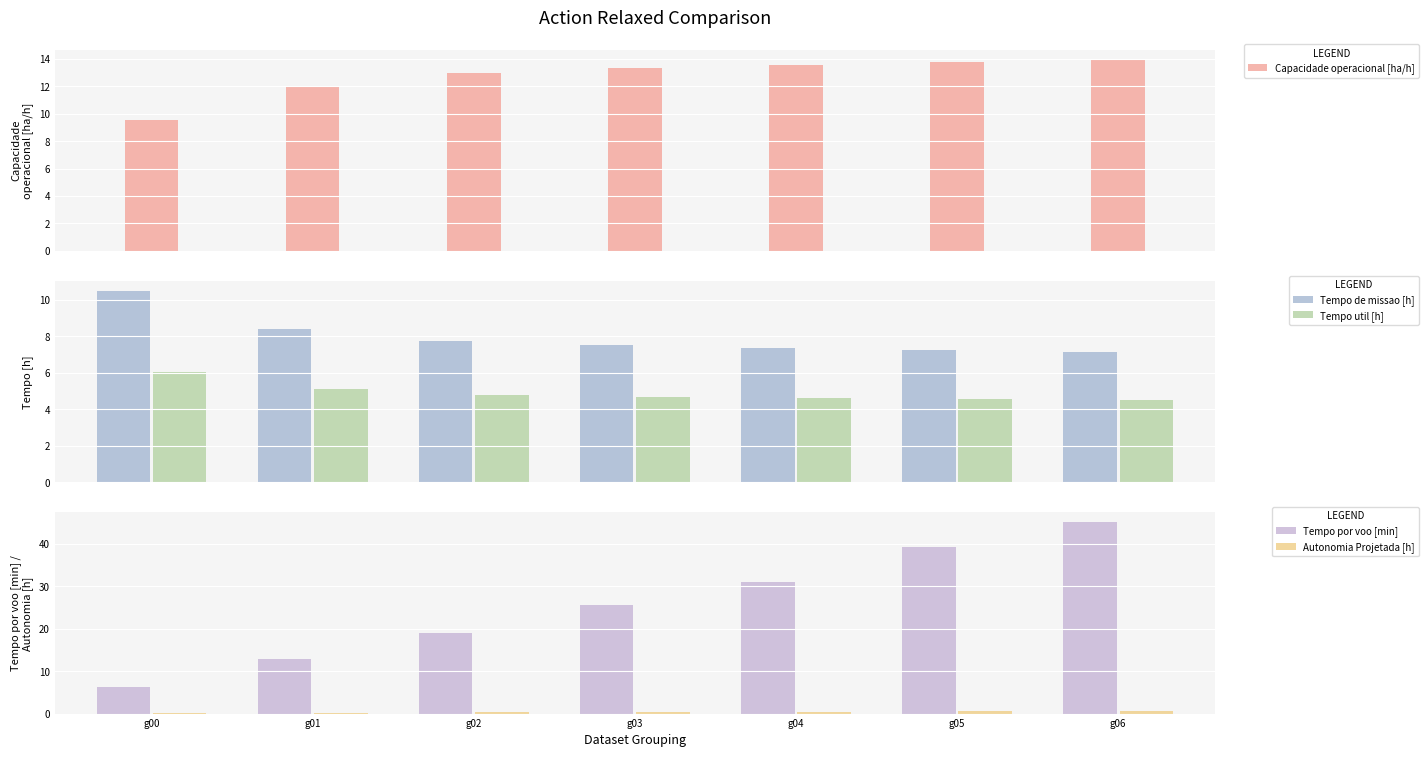

Reading left to right, list all the values displayed in this chart.

Capacidade operacional [ha/h]: g00=9.5	g01=11.9	g02=13.0	g03=13.3	g04=13.6	g05=13.8	g06=14.0
Tempo de missao [h]: g00=10.5	g01=8.4	g02=7.7	g03=7.5	g04=7.4	g05=7.2	g06=7.2
Tempo util [h]: g00=6.0	g01=5.1	g02=4.8	g03=4.7	g04=4.6	g05=4.6	g06=4.5
Tempo por voo [min]: g00=6.4	g01=12.8	g02=19.0	g03=25.5	g04=30.9	g05=39.2	g06=45.1
Autonomia Projetada [h]: g00=0.1	g01=0.2	g02=0.3	g03=0.4	g04=0.5	g05=0.6	g06=0.7